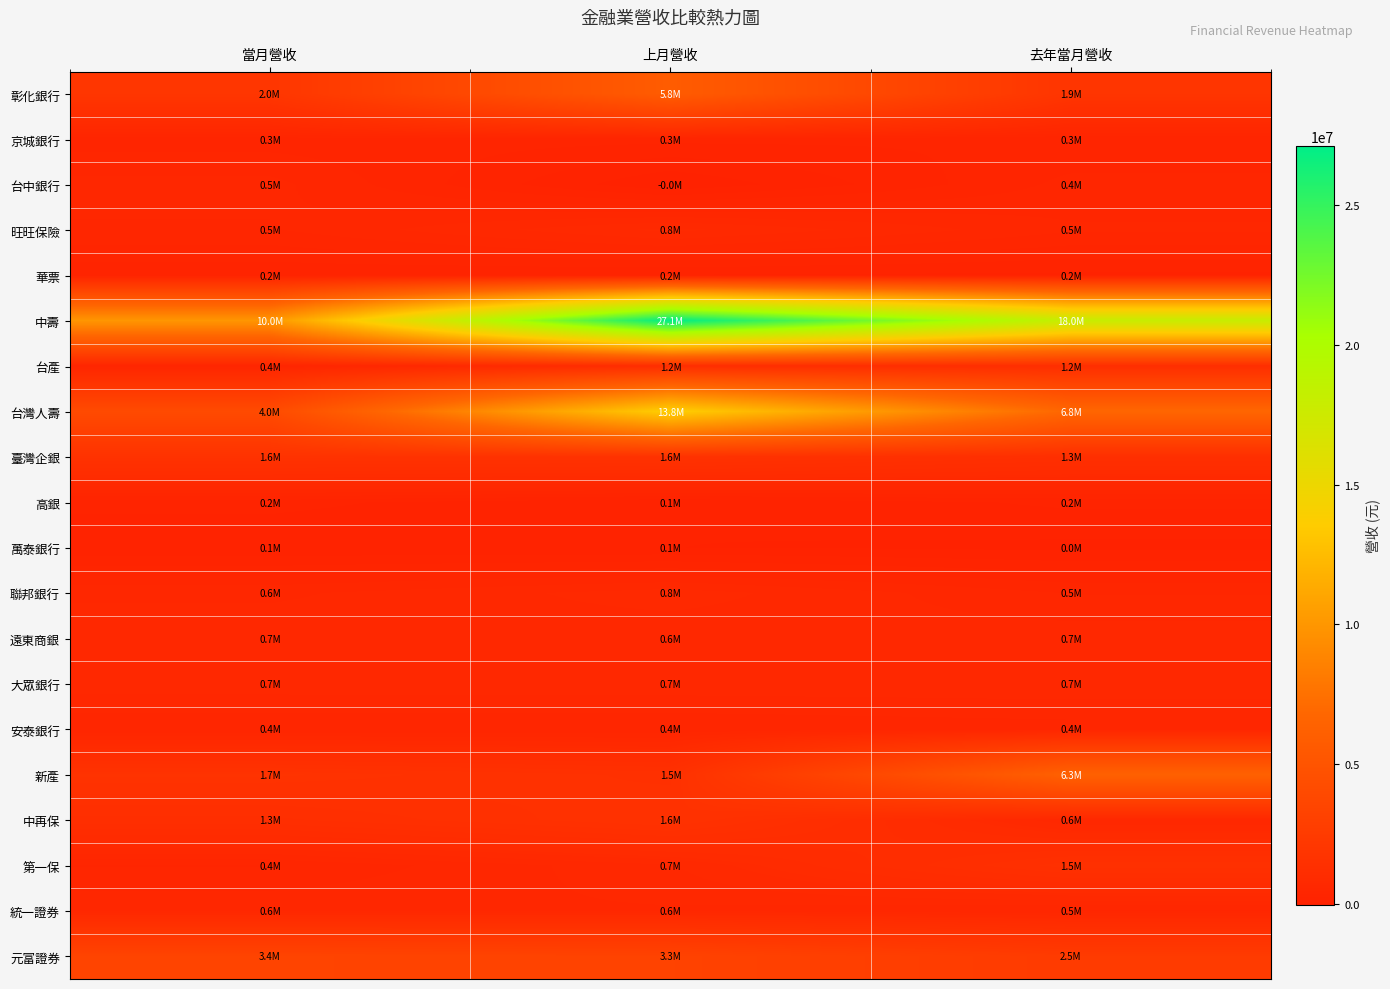

Reading left to right, list all the values displayed in this chart.

彰化銀行: 當月營收=1987033	上月營收=5813473	去年當月營收=1873123
京城銀行: 當月營收=324595	上月營收=312844	去年當月營收=280892
台中銀行: 當月營收=528135	上月營收=-40070	去年當月營收=417894
旺旺保險: 當月營收=479011	上月營收=841528	去年當月營收=506022
華票: 當月營收=192482	上月營收=163563	去年當月營收=151168
中壽: 當月營收=9976831	上月營收=27130711	去年當月營收=17993312
台產: 當月營收=367333	上月營收=1182460	去年當月營收=1243897
台灣人壽: 當月營收=4036541	上月營收=13771710	去年當月營收=6757003
臺灣企銀: 當月營收=1632999	上月營收=1608361	去年當月營收=1284862
高銀: 當月營收=204815	上月營收=72618	去年當月營收=195017
萬泰銀行: 當月營收=80833	上月營收=67163	去年當月營收=38354
聯邦銀行: 當月營收=571282	上月營收=761944	去年當月營收=482609
遠東商銀: 當月營收=681868	上月營收=616408	去年當月營收=665579
大眾銀行: 當月營收=659979	上月營收=665733	去年當月營收=679249
安泰銀行: 當月營收=393754	上月營收=392211	去年當月營收=440842
新產: 當月營收=1682774	上月營收=1463202	去年當月營收=6291148
中再保: 當月營收=1251480	上月營收=1617485	去年當月營收=608408
第一保: 當月營收=377643	上月營收=688918	去年當月營收=1455264
統一證券: 當月營收=578189	上月營收=584267	去年當月營收=483993
元富證券: 當月營收=3375083	上月營收=3259869	去年當月營收=2475913